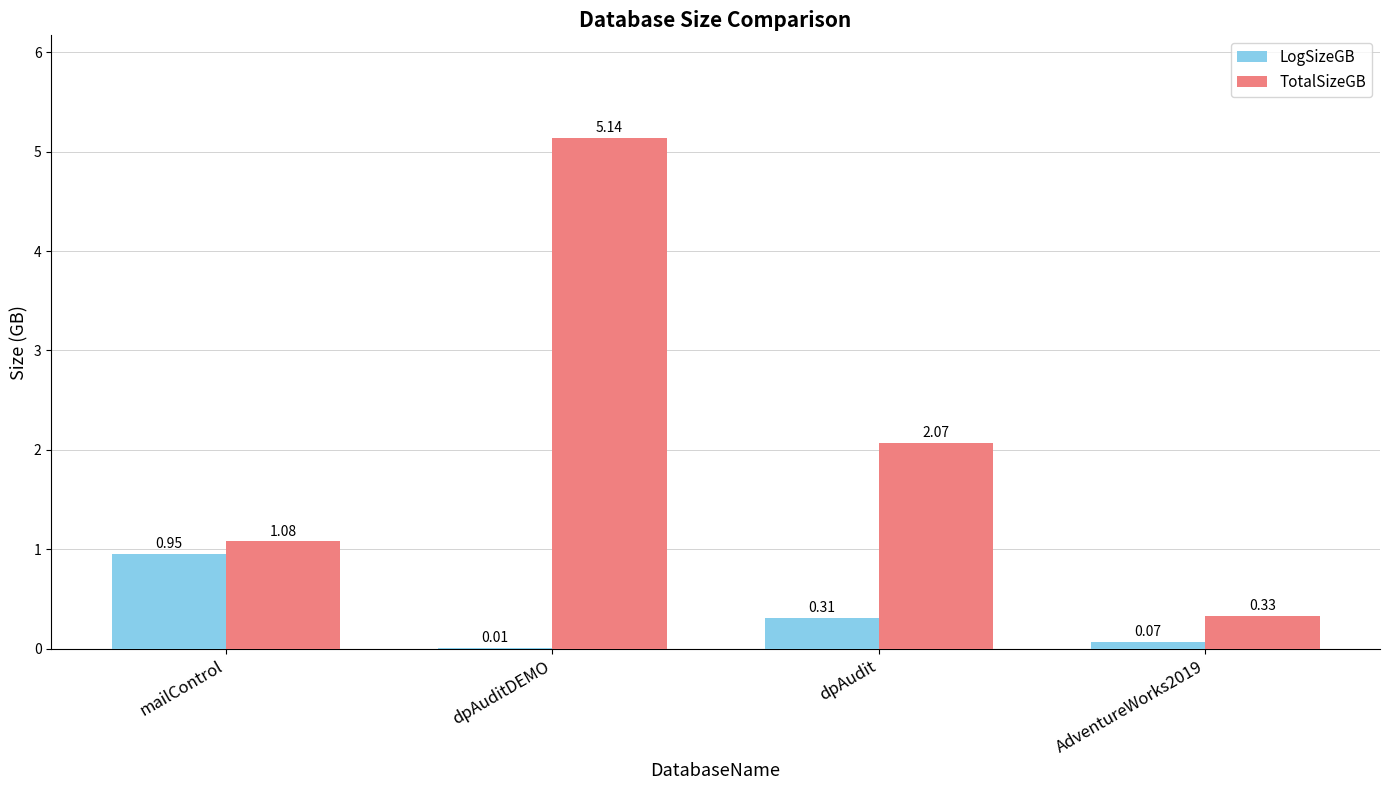

Between mailControl and dpAuditDEMO, which series saw the biggest shift?

TotalSizeGB